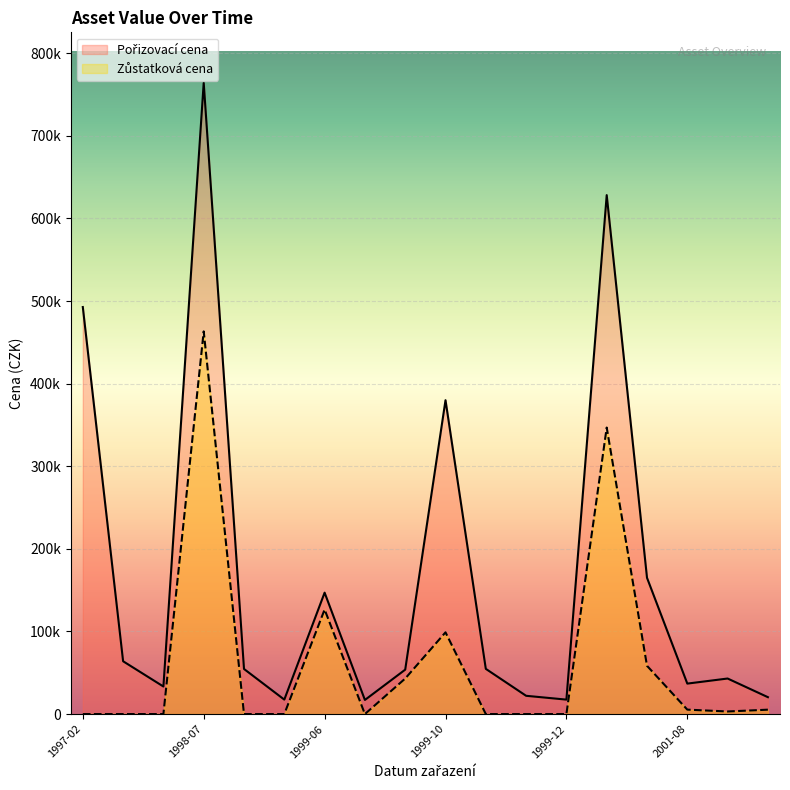

True or false: Zůstatková cena and Pořizovací cena intersect in this chart.

False